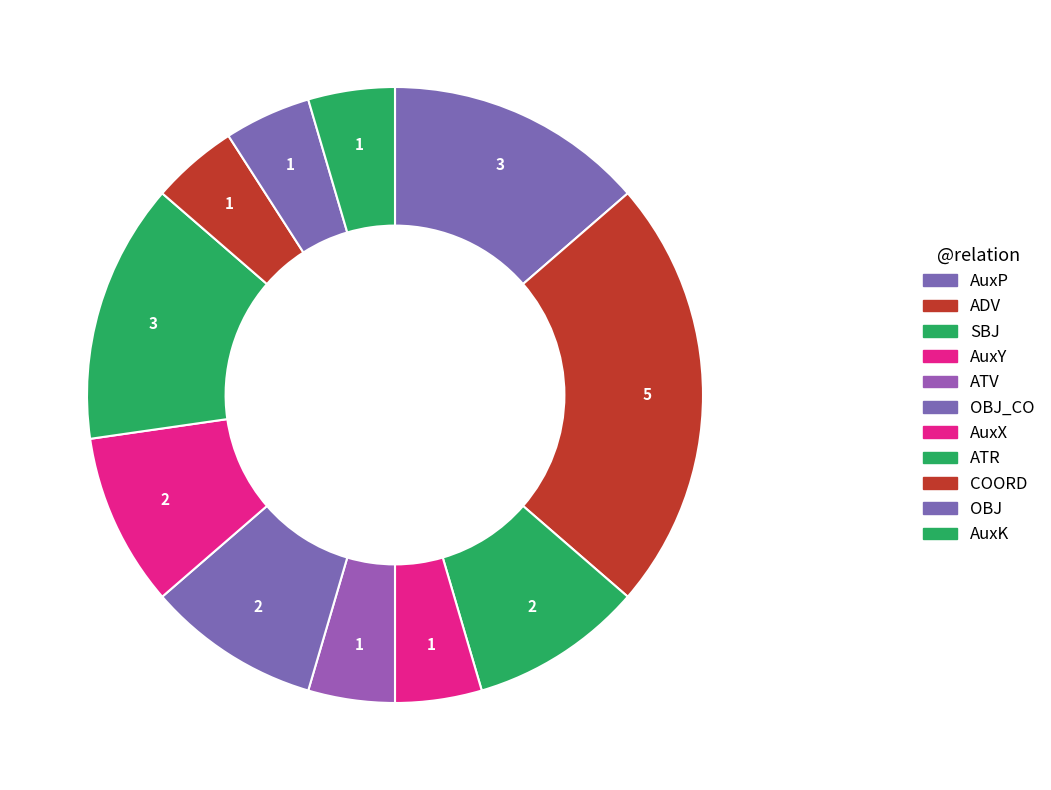

To the nearest percent, what is the average slice percentage?

9%